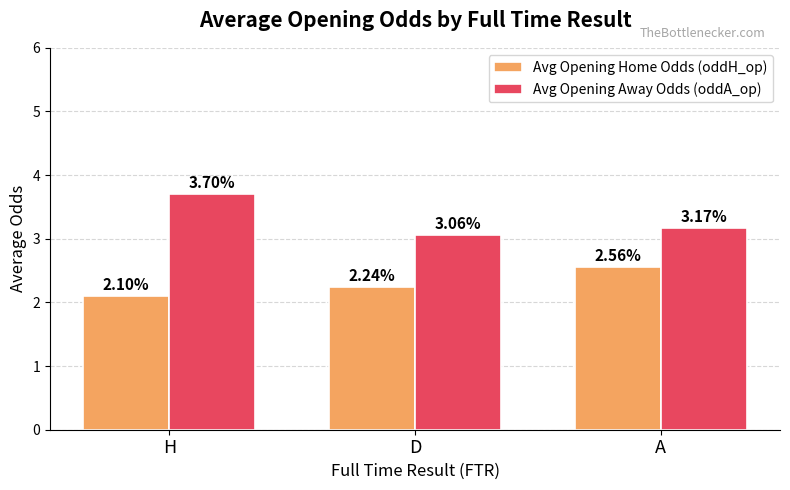

At which label does Avg Opening Home Odds (oddH_op) reach its peak?

A